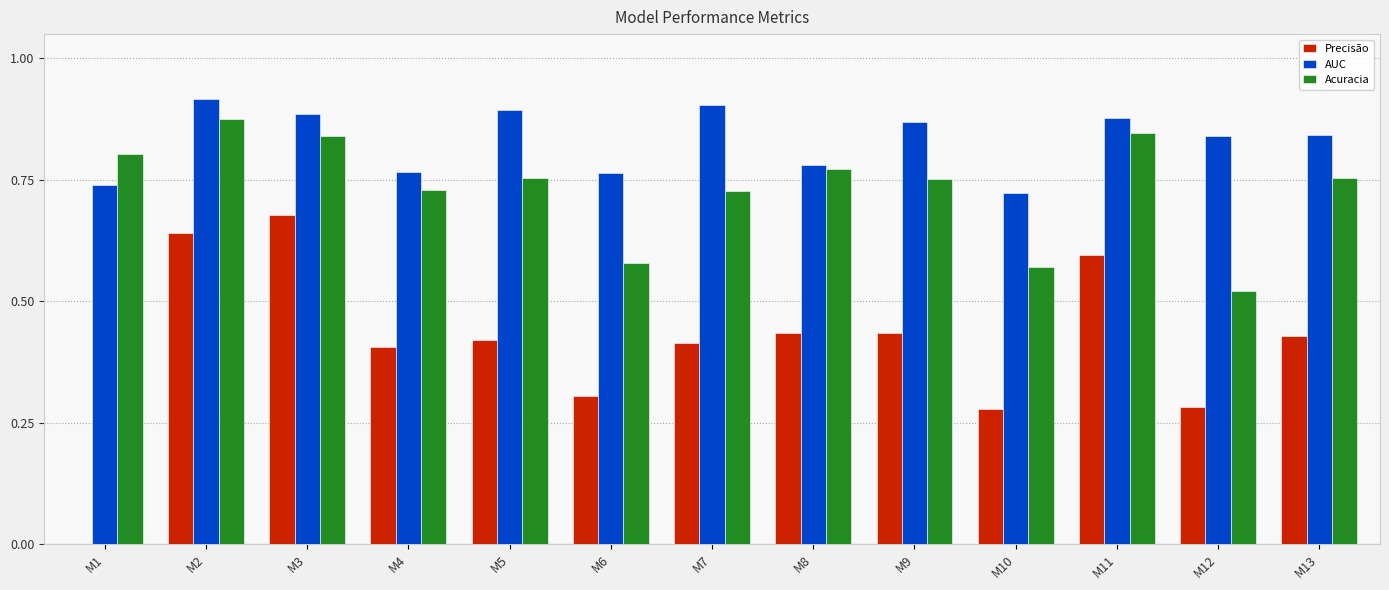

What are all the series names shown in the legend?

Precisão, AUC, Acuracia